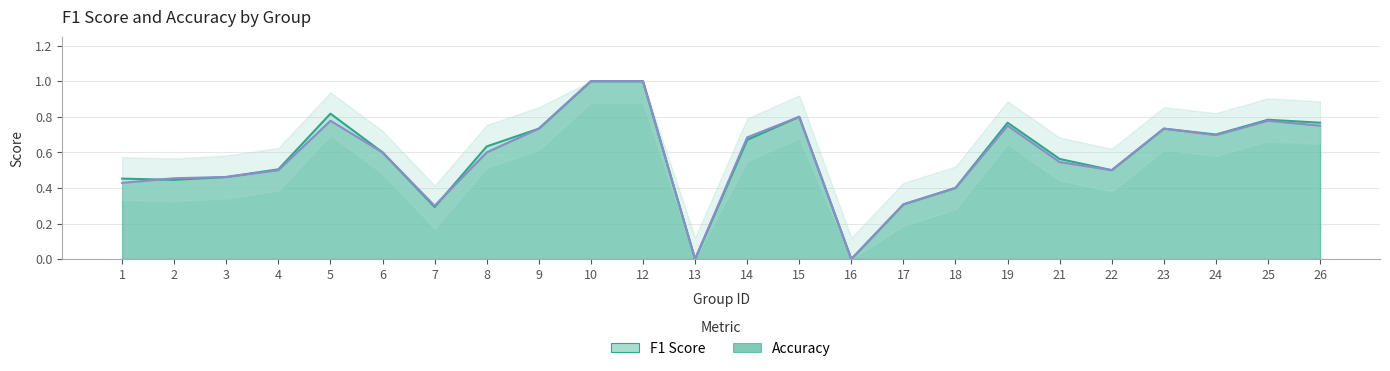

Which series changed the most between 15 and 17?

f1